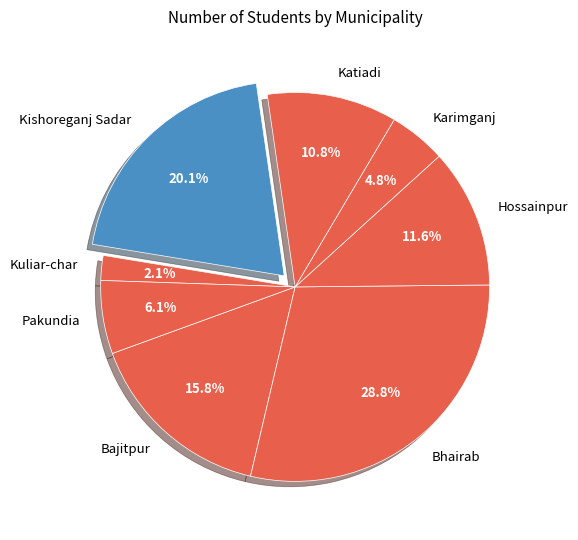

Is there any slice that represents more than half of the pie?

No